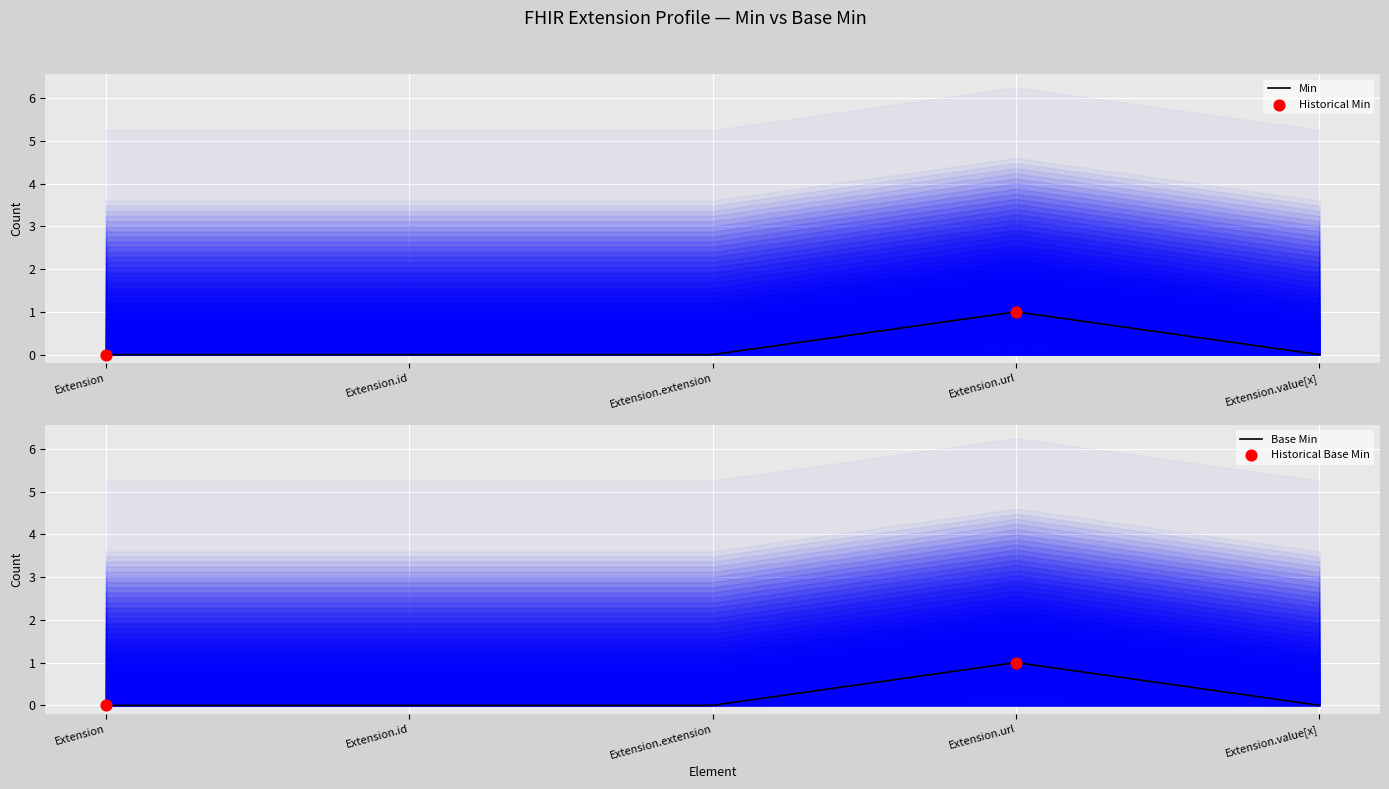

Which series reaches the minimum Y coordinate?

Min